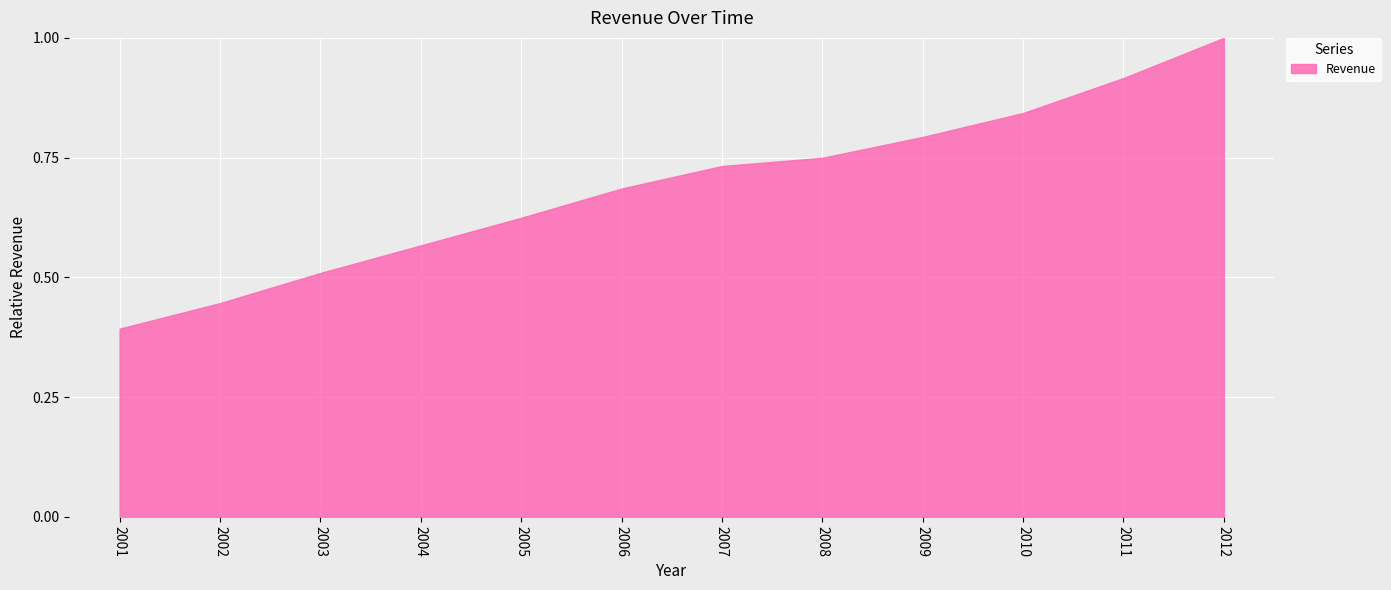

What is the change in value from 2010 to 2012?

+0.2